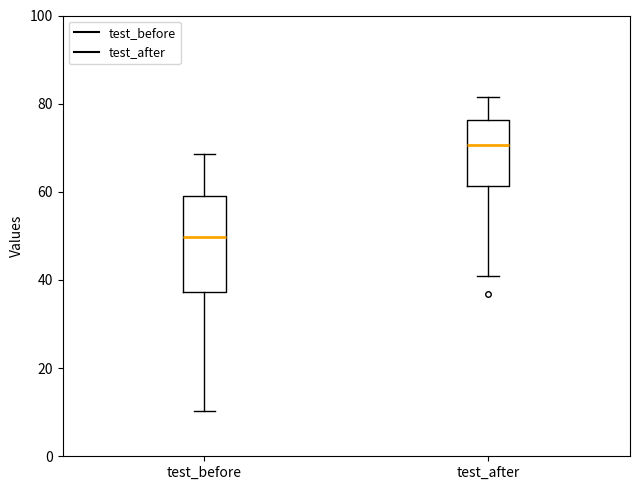

Reading left to right, read every box against the y-axis: the position of its median line, the range the box covers, and the ends of its whiskers. The values are not printed on the chart, so give them approximately, as read against the axis.

test_before: median 50, box 38 to 60, whiskers 10 to 68
test_after: median 70, box 62 to 76, whiskers 40 to 82